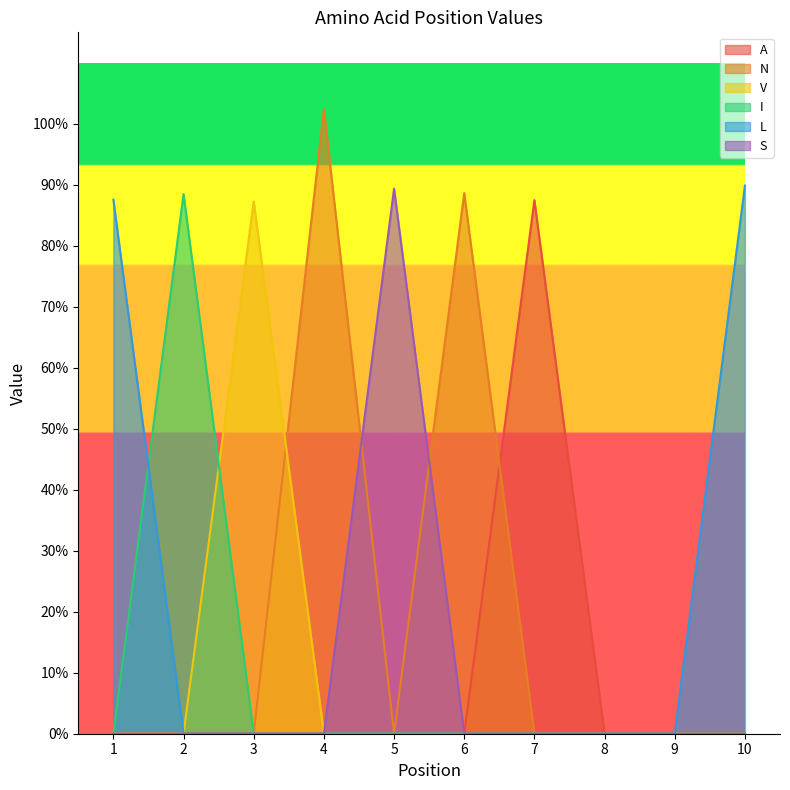

Does the chart display data point markers on the line(s)?

No